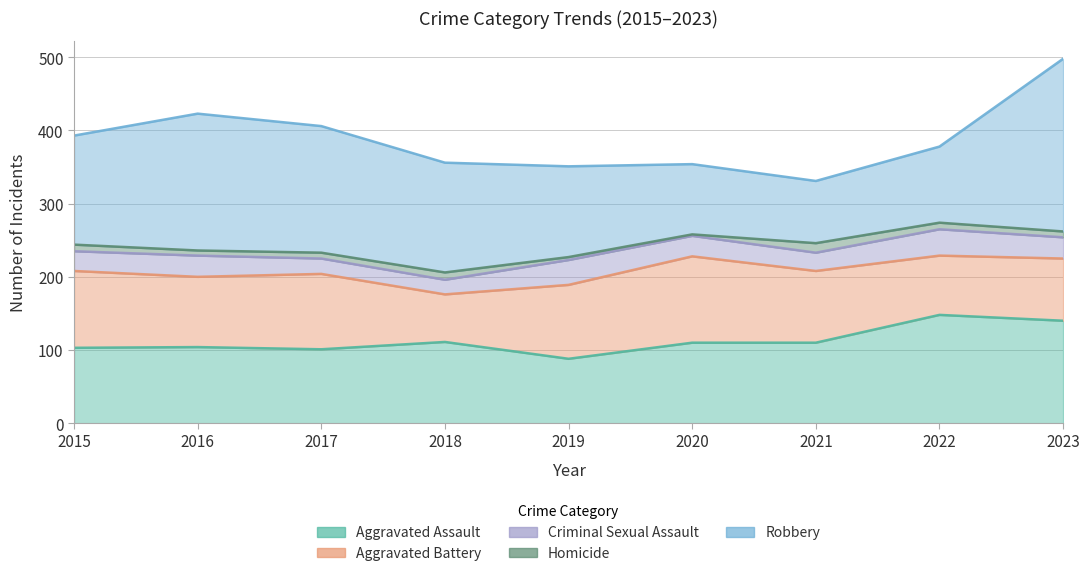

Rank the series at 2017 from lowest to highest value.

Homicide, Criminal Sexual Assault, Aggravated Assault, Aggravated Battery, Robbery